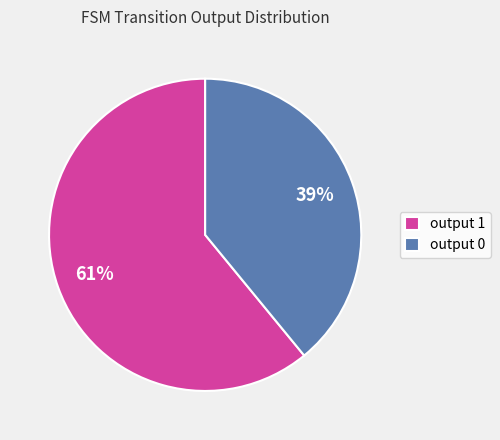

Do output 1 and output 0 together represent more than half of the pie?

Yes